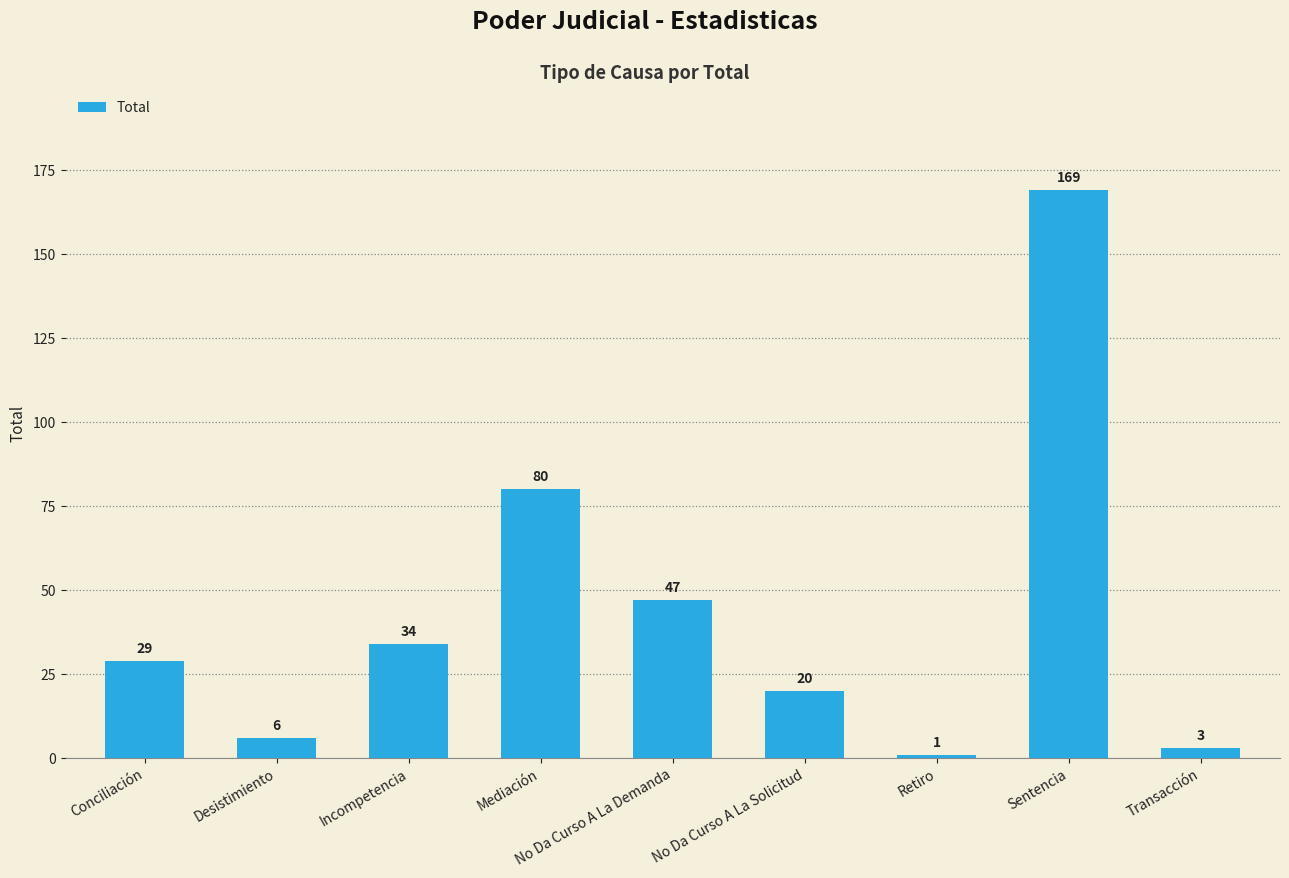

What position from the right is Sentencia?

2